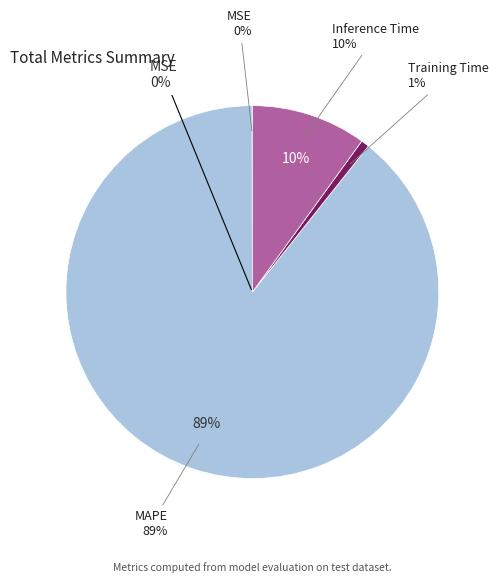

Between Training Time and MAPE, which is larger?

MAPE